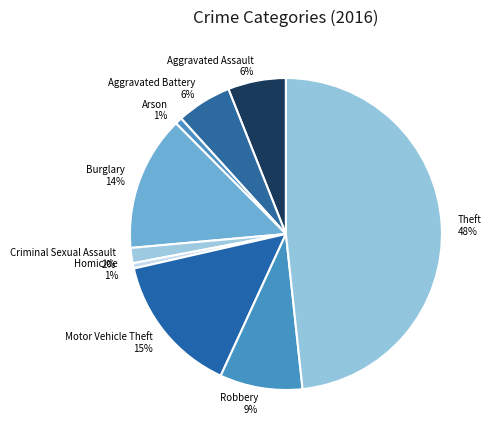

What percentage is the Aggravated Assault slice, to the nearest percent?

6%